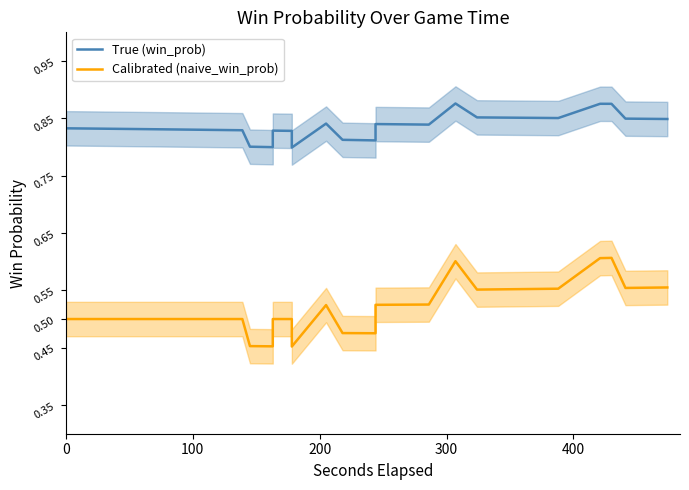

What is the sum of all True (win_prob) values?

33.4